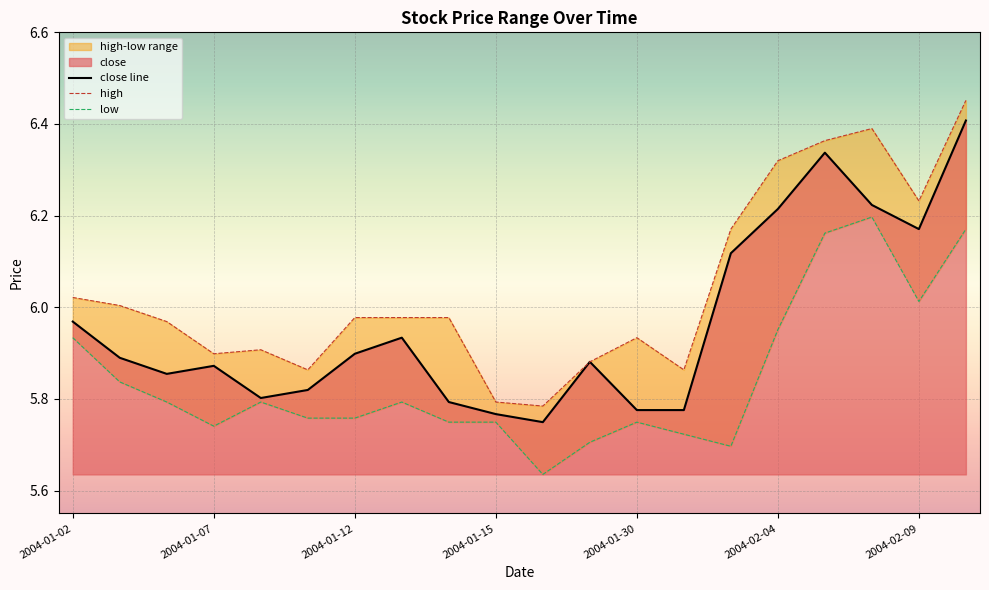

How many lines are shown in the chart?

3